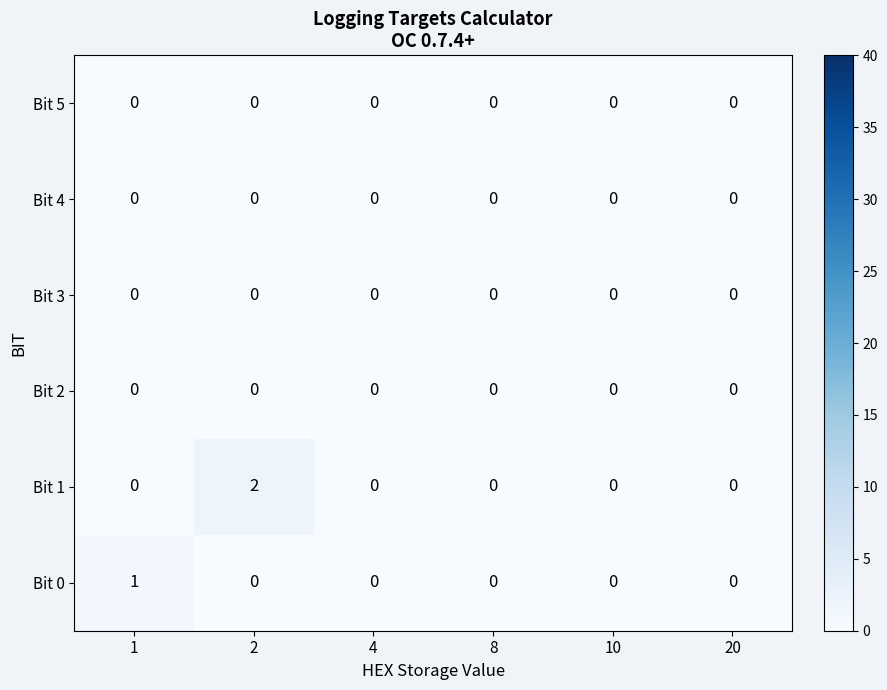

Between 2 and 8, which series saw the biggest shift?

Bit 1